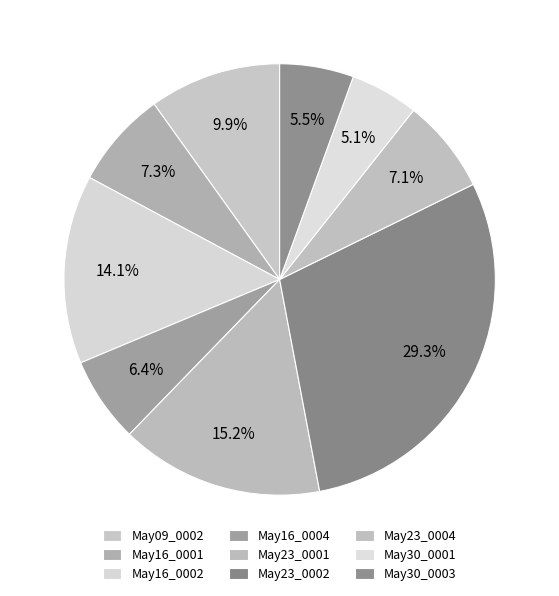

Rank the categories by value from lowest to highest.

1846.05.30_Jackson'sOxfordJournal_0001, 1846.05.30_Jackson'sOxfordJournal_0003, 1846.05.16_Jackson'sOxfordJournal_0004, 1846.05.23_Jackson'sOxfordJournal_0004, 1846.05.16_Jackson'sOxfordJournal_0001, 1846.05.09_Jackson'sOxfordJournal_0002, 1846.05.16_Jackson'sOxfordJournal_0002, 1846.05.23_Jackson'sOxfordJournal_0001, 1846.05.23_Jackson'sOxfordJournal_0002